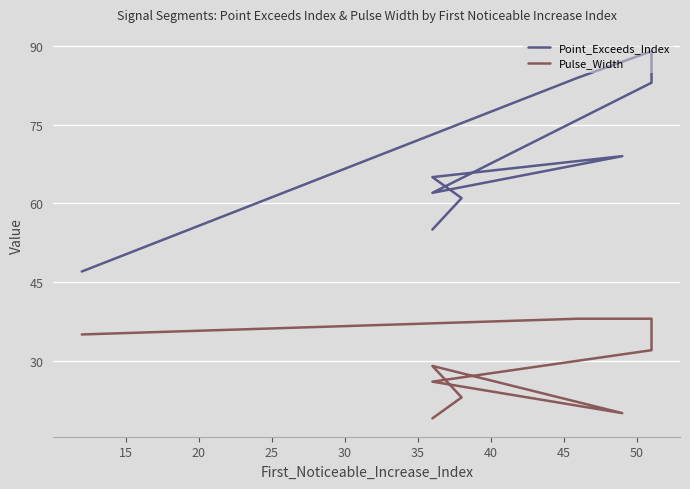

What are all the series names shown in the legend?

Point_Exceeds_Index, Pulse_Width